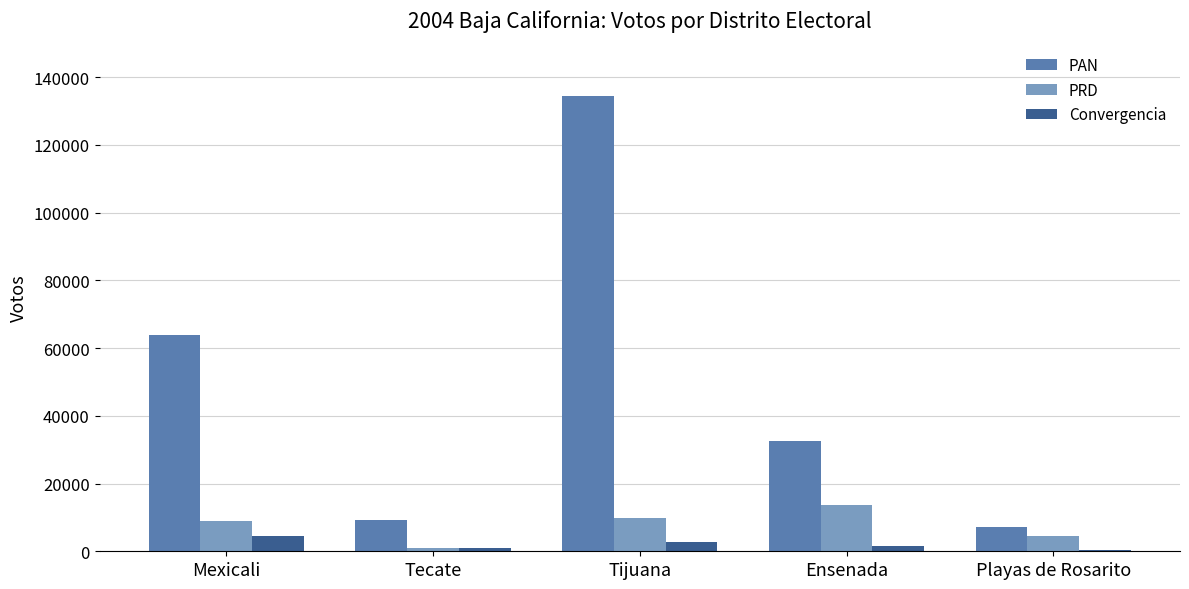

The PAN series shows 7056 at Playas de Rosarito. True or false?

True